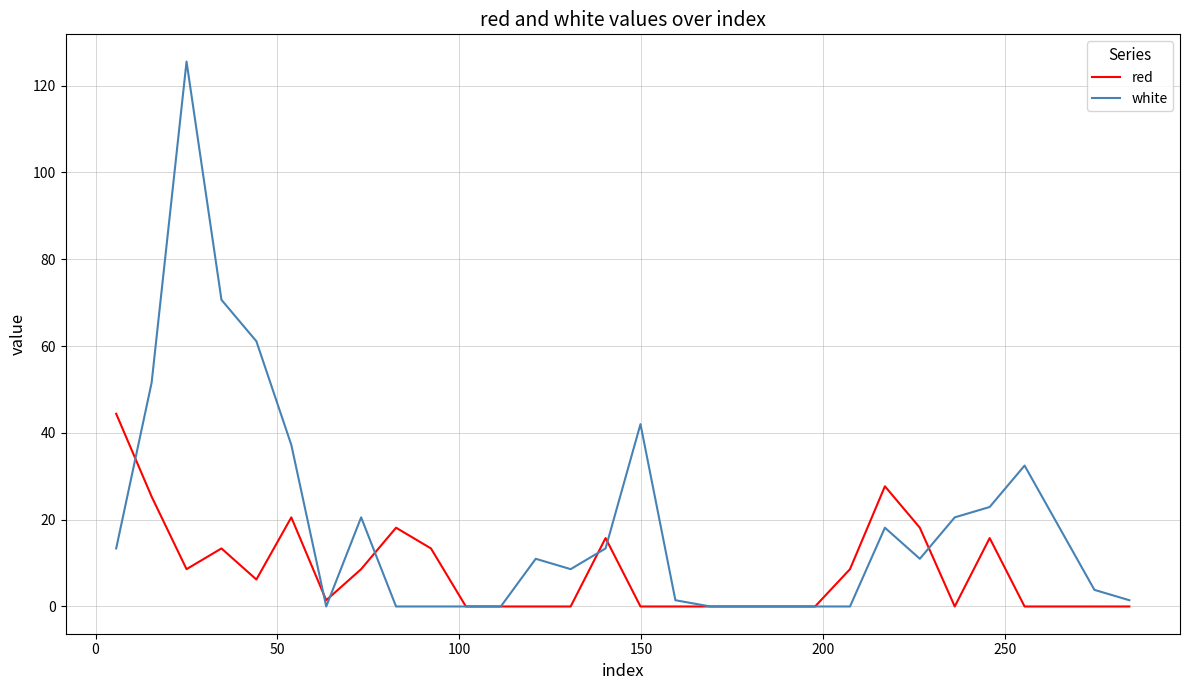

List the series in order of their overall mean, highest first.

white, red